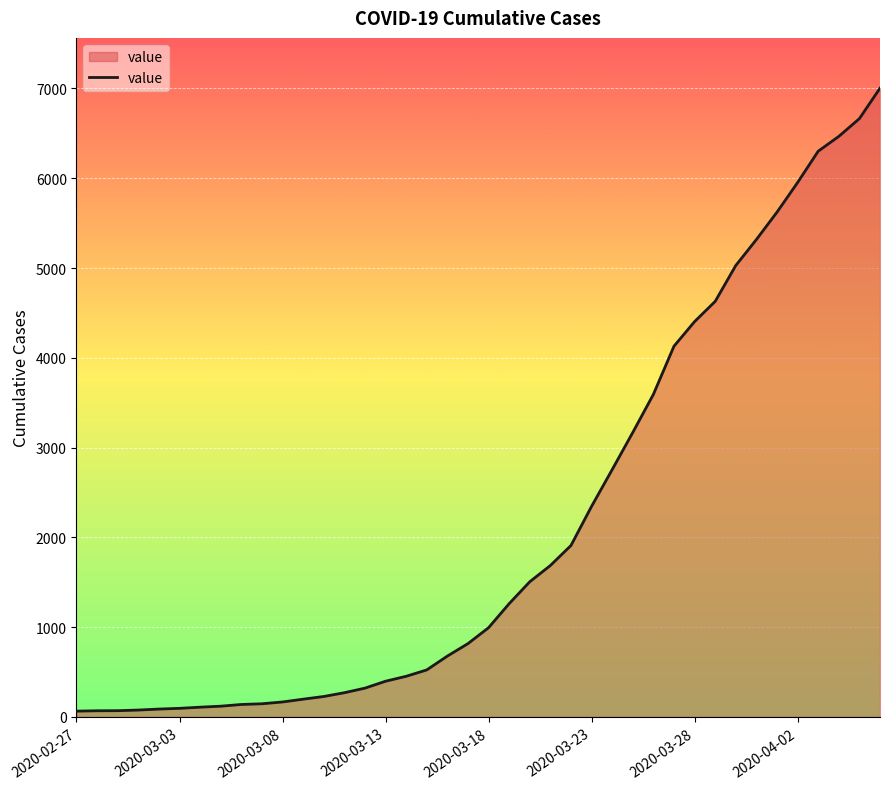

Does the chart display data point markers on the line(s)?

No